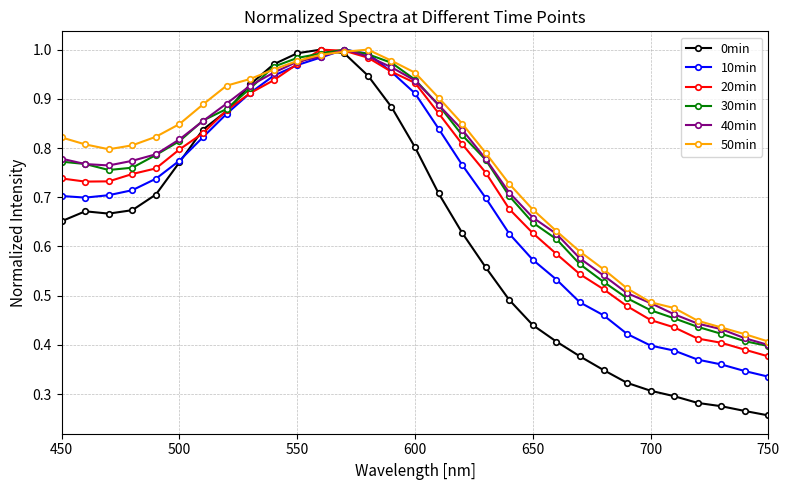

Which series has the largest range (max minus min)?

0min